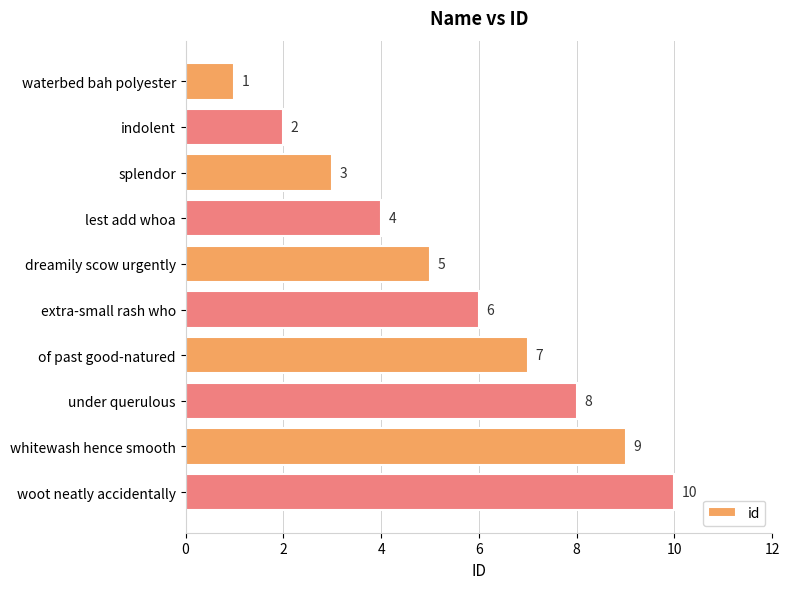

Where is the data nearest to the value 5?

dreamily scow urgently